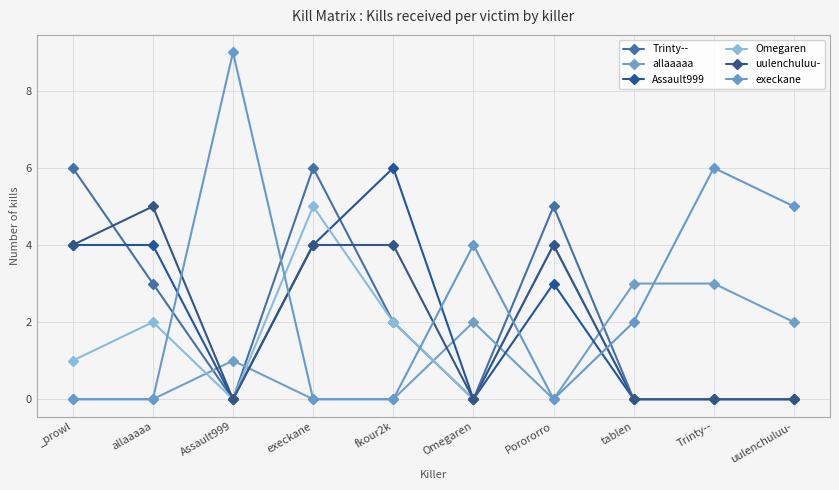

At which label does Assault999 reach its peak?

fkour2k